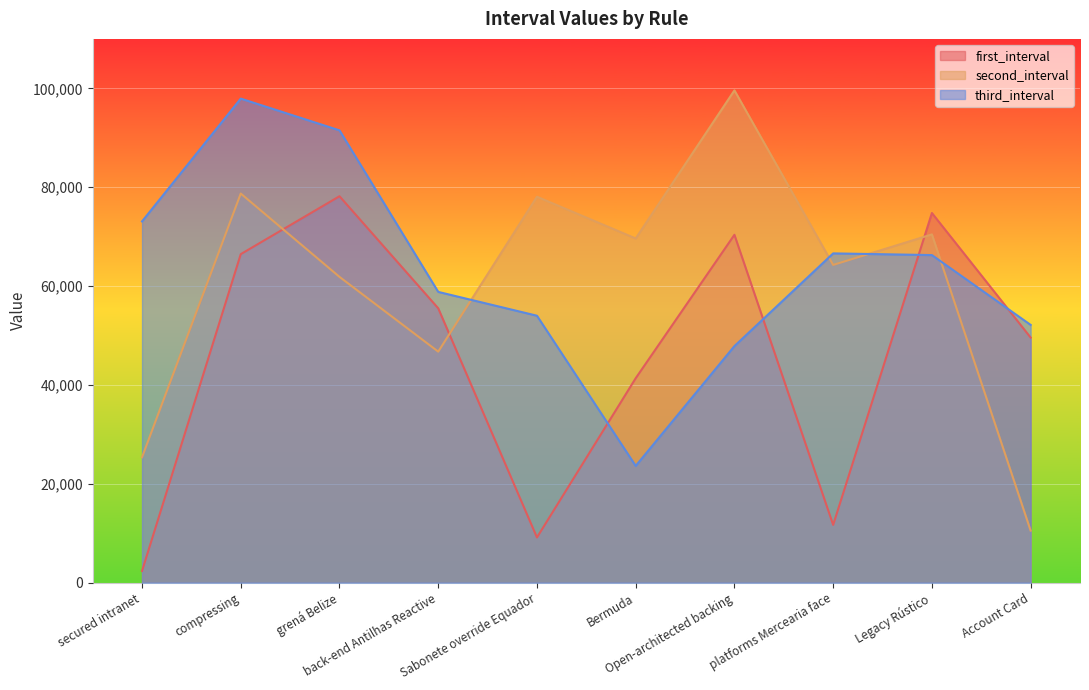

True or false: first_interval and third_interval intersect in this chart.

True